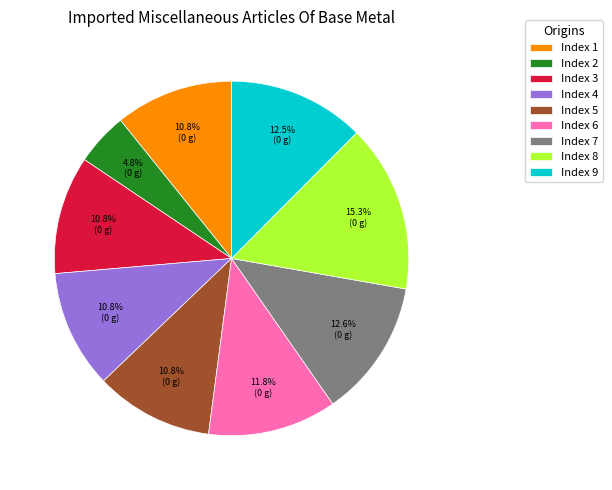

What is the ratio of the value at Index 8 to the value at Index 3?

1.4